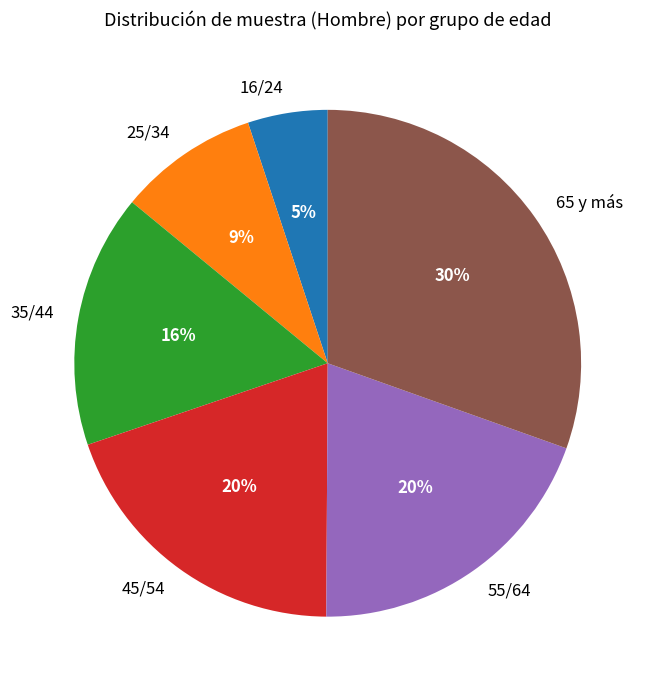

How many segments does this pie chart have?

6